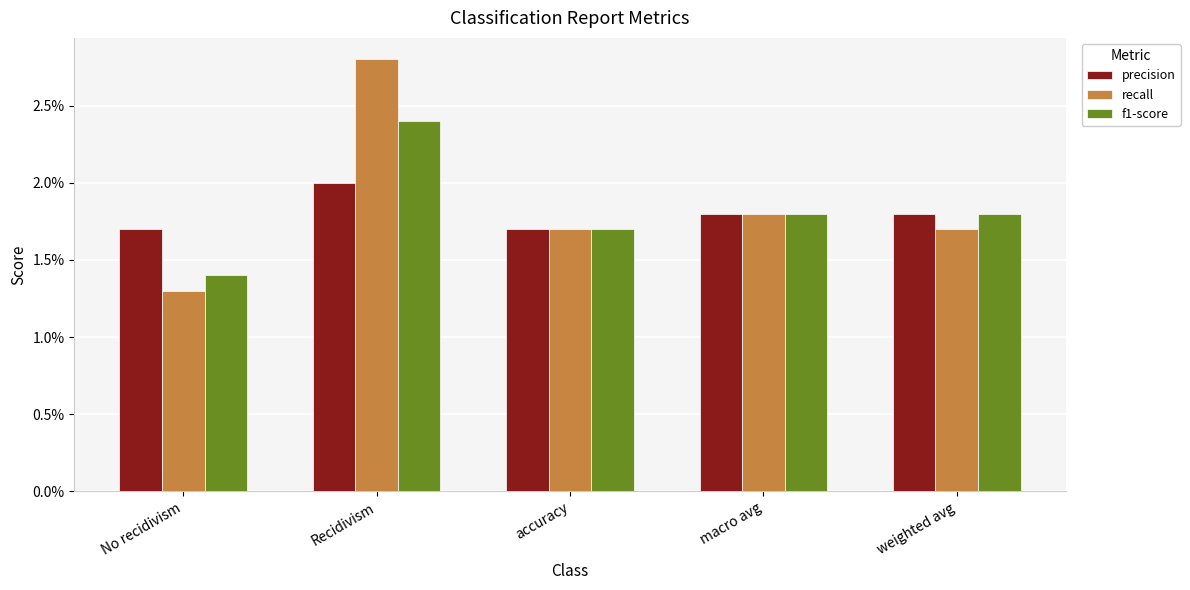

Which series changed the most between Recidivism and accuracy?

recall